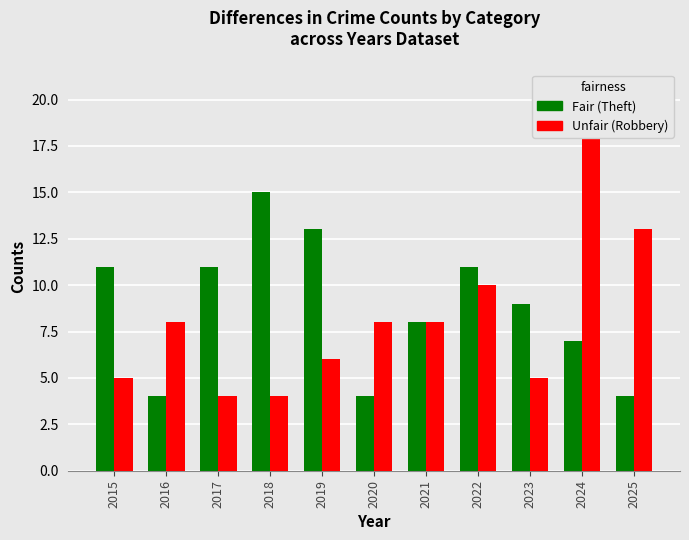

Between 2021 and 2020, which is larger?

2021